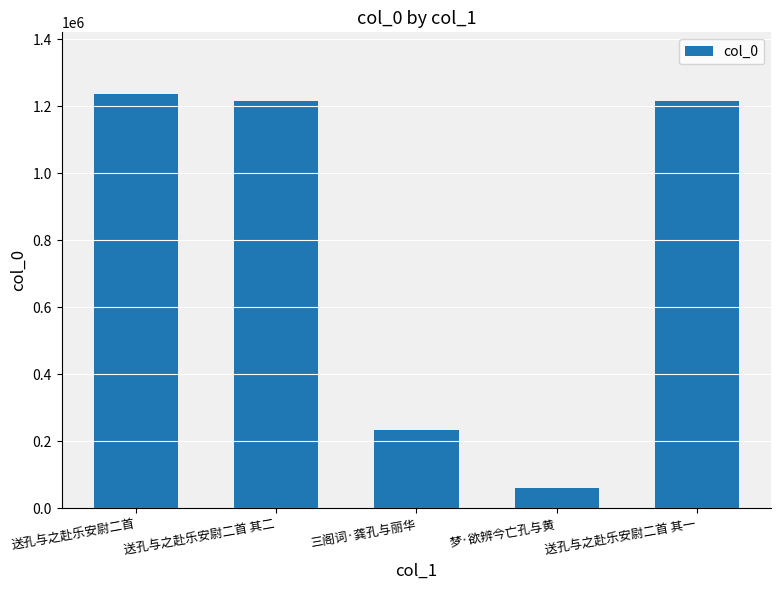

Between 三阁词·龚孔与丽华 and 送孔与之赴乐安尉二首 其二, which is larger?

送孔与之赴乐安尉二首 其二